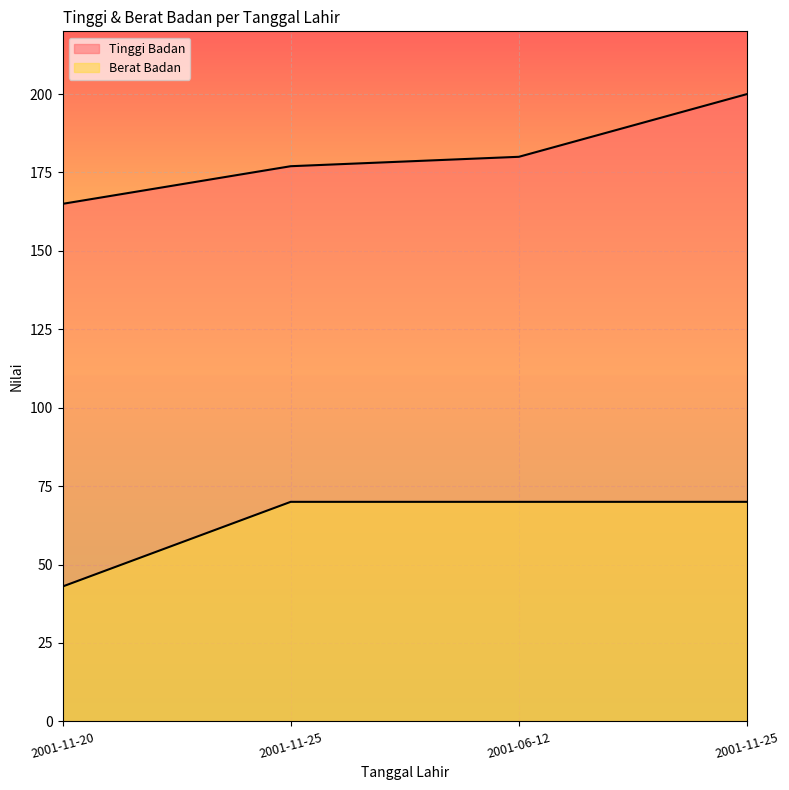

What is the label of the 1st point from the left?

2001-11-20